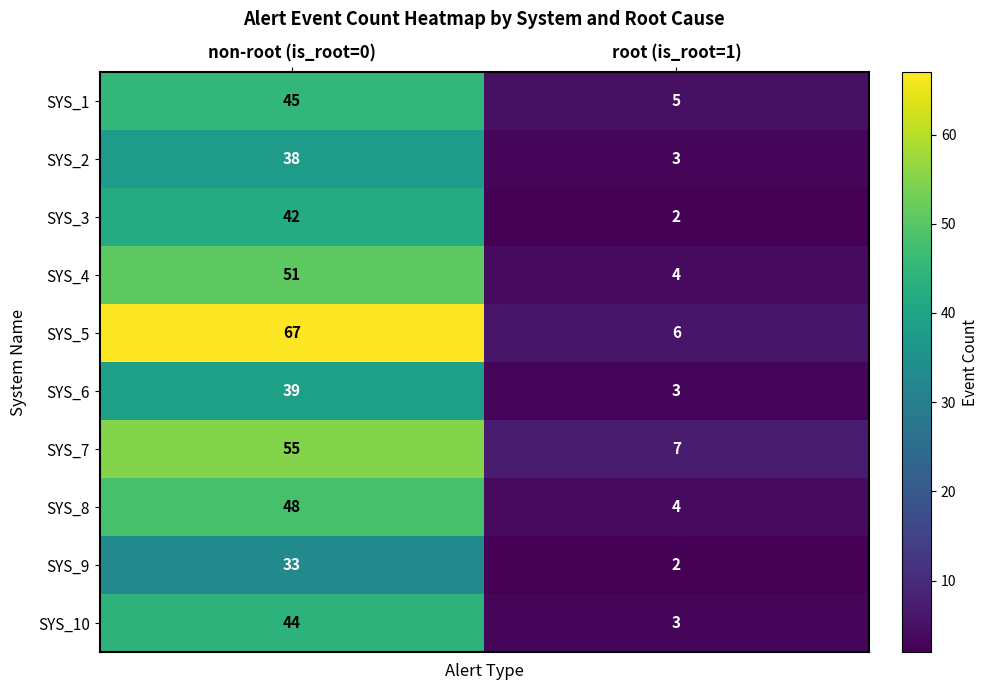

How many data points in SYS_3 are less than 42?

1